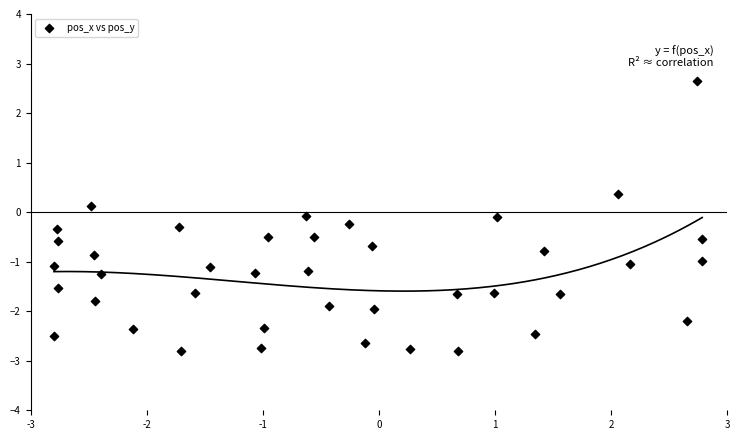

What is the range of Y values (max minus min)?

5.5